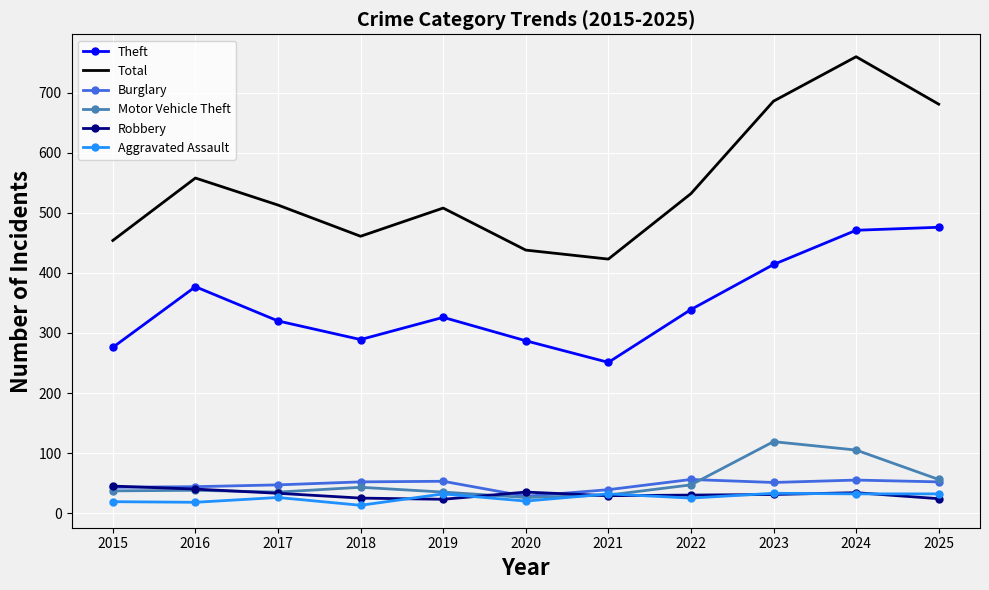

At which label is Total closest to 591?

2016